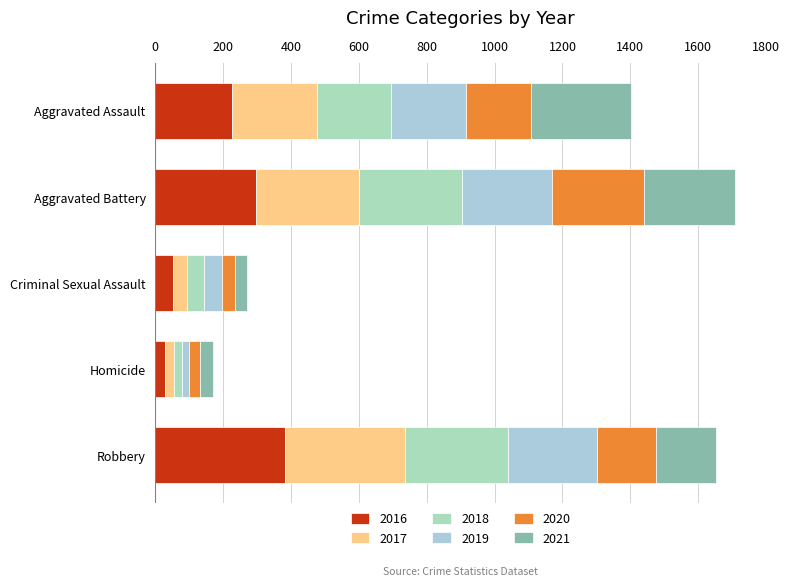

What is the label of the 1st bar from the left?

Aggravated Assault